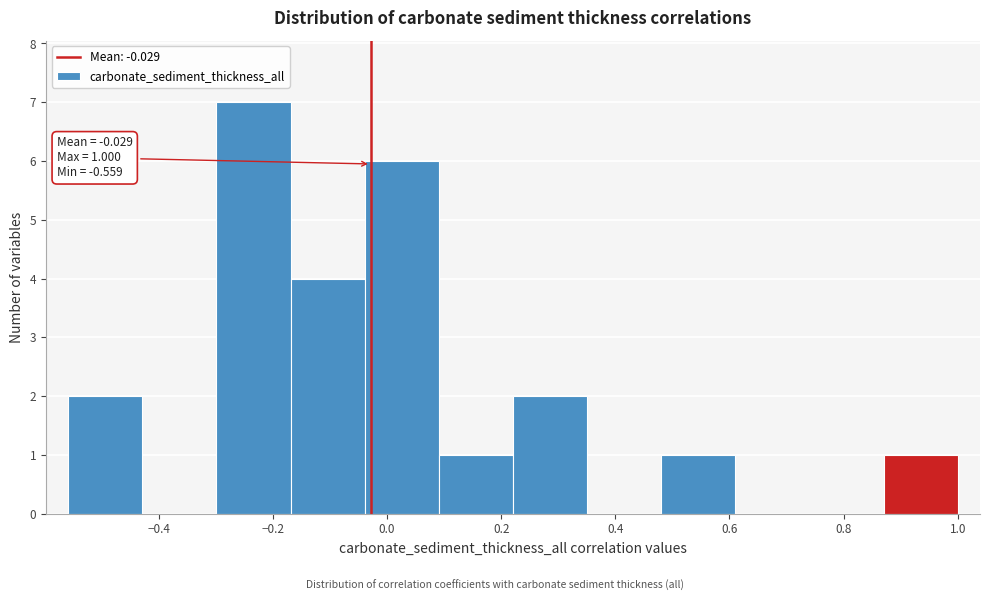

Over which range of the x-axis is the bar tallest?

-0.30 to -0.16